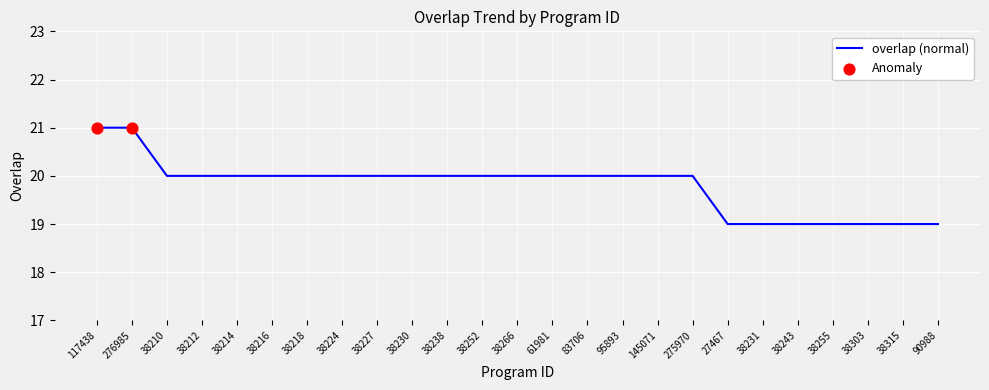

What is the change in value from 276985 to 38210?

-1